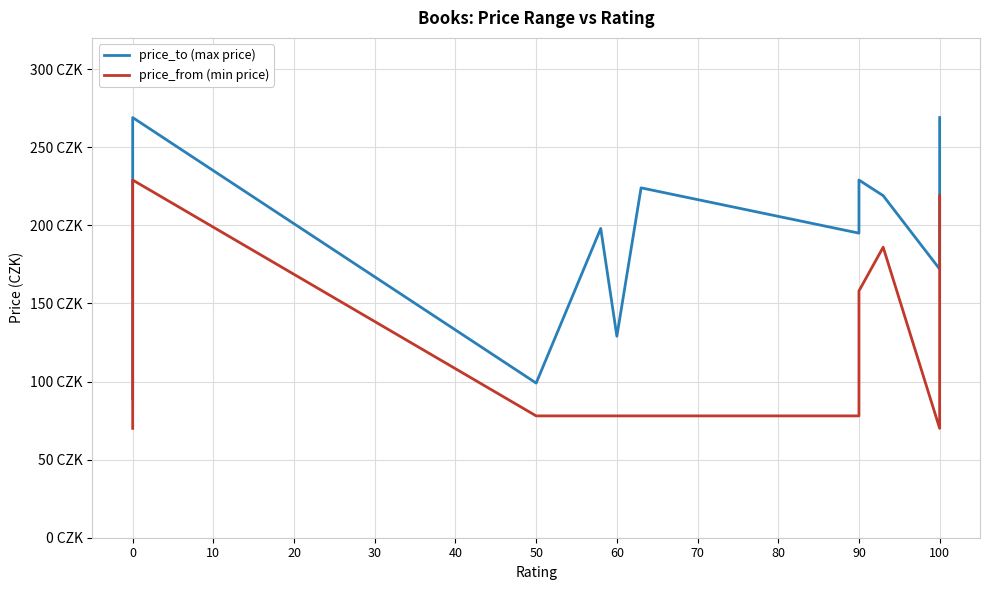

Is this an area chart (filled region under the line)?

No